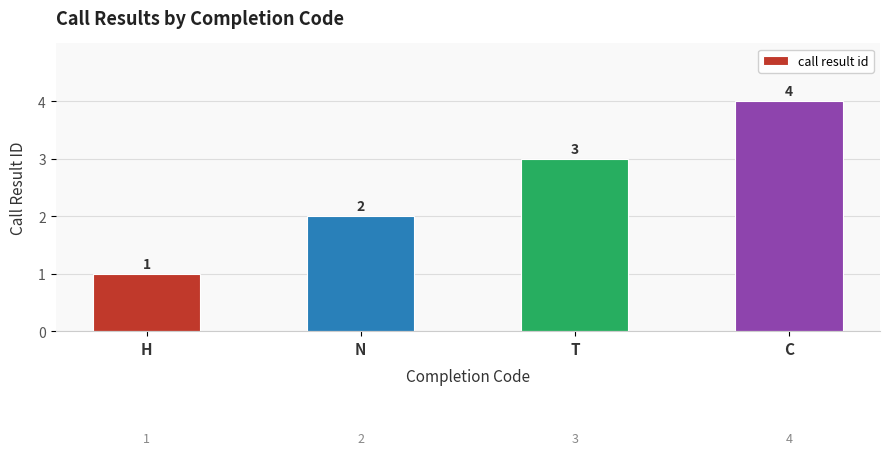

What is the minimum value shown in the chart?

1